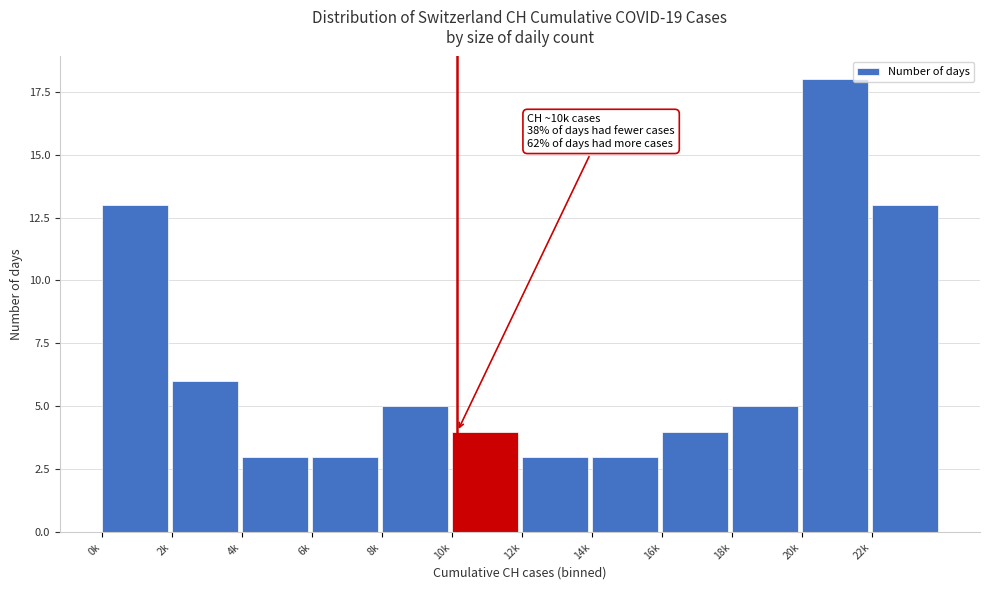

Reading right to left, extract all data points from this chart.

13	18	5	4	3	3	4	5	3	3	6	13